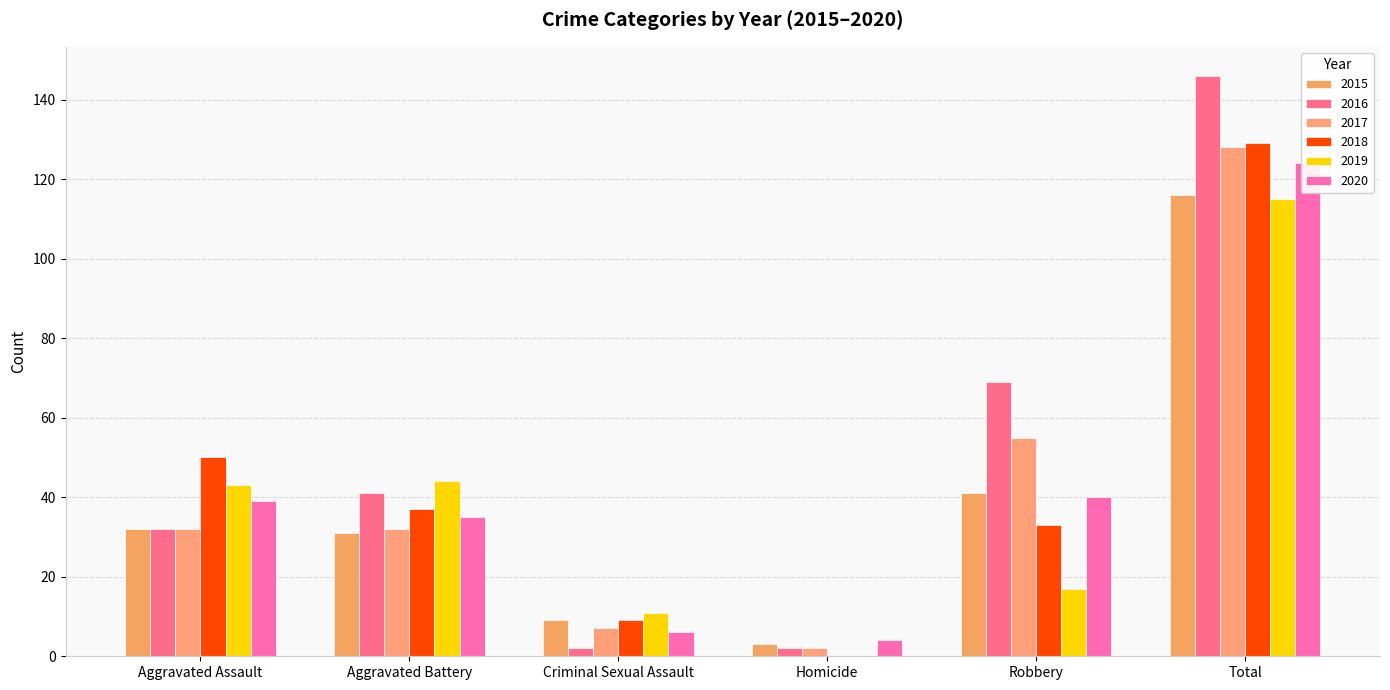

Which series has the largest range (max minus min)?

2016